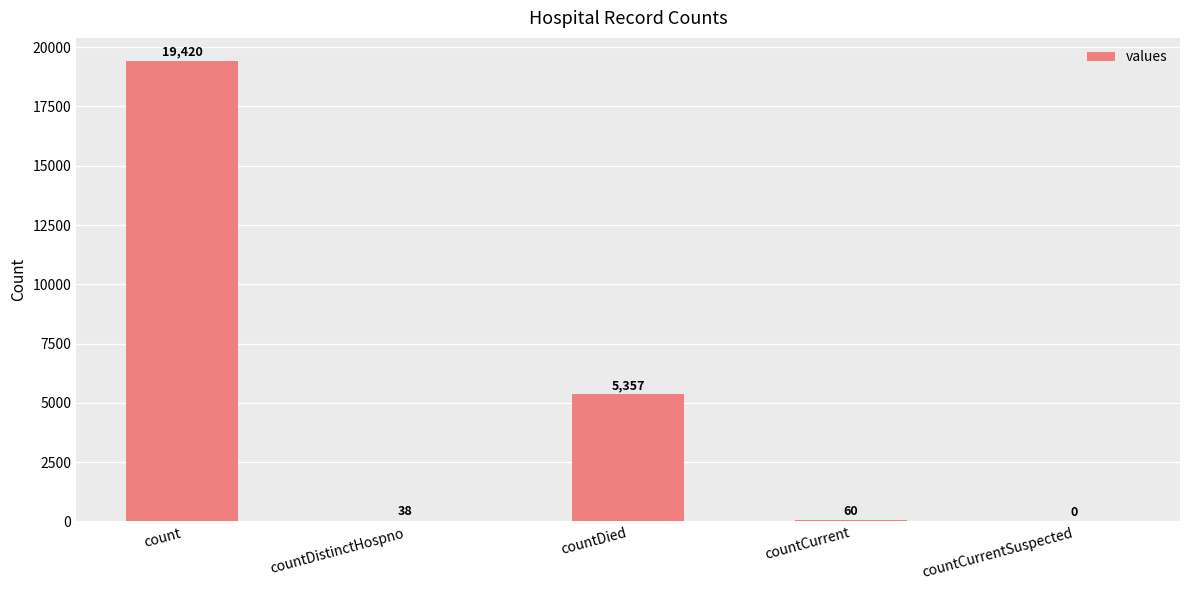

Reading left to right, transcribe all the data shown in this chart.

count=19420	countDistinctHospno=38	countDied=5357	countCurrent=60	countCurrentSuspected=0